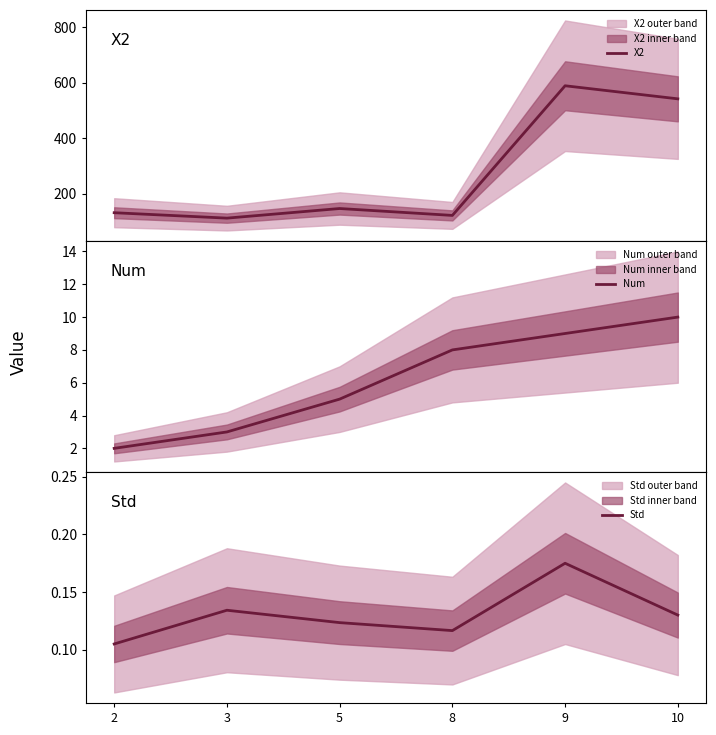

Does the chart have visible grid lines?

No